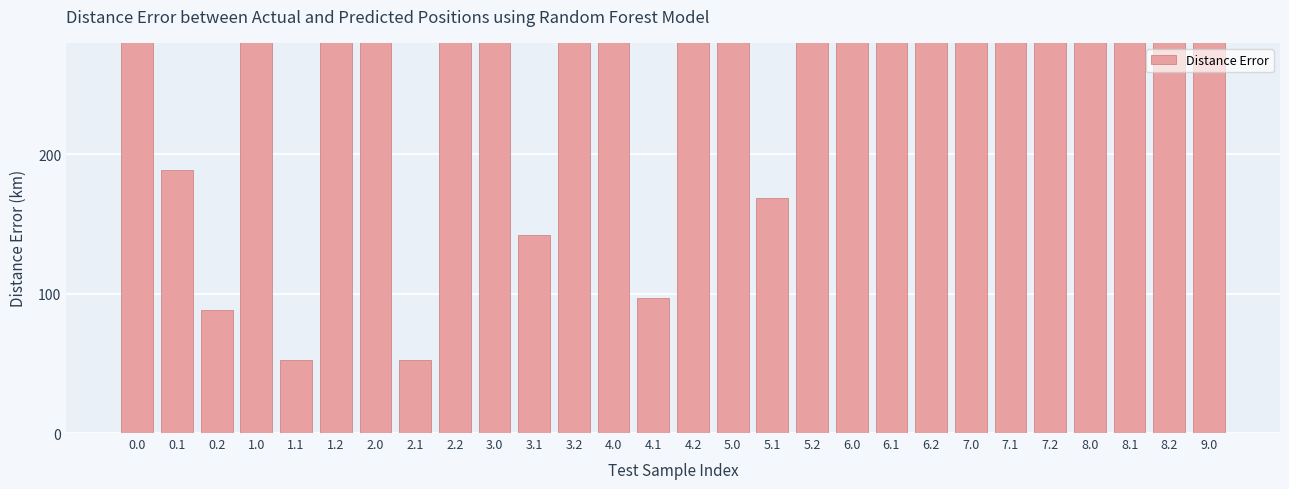

How many categories are shown in the chart?

28